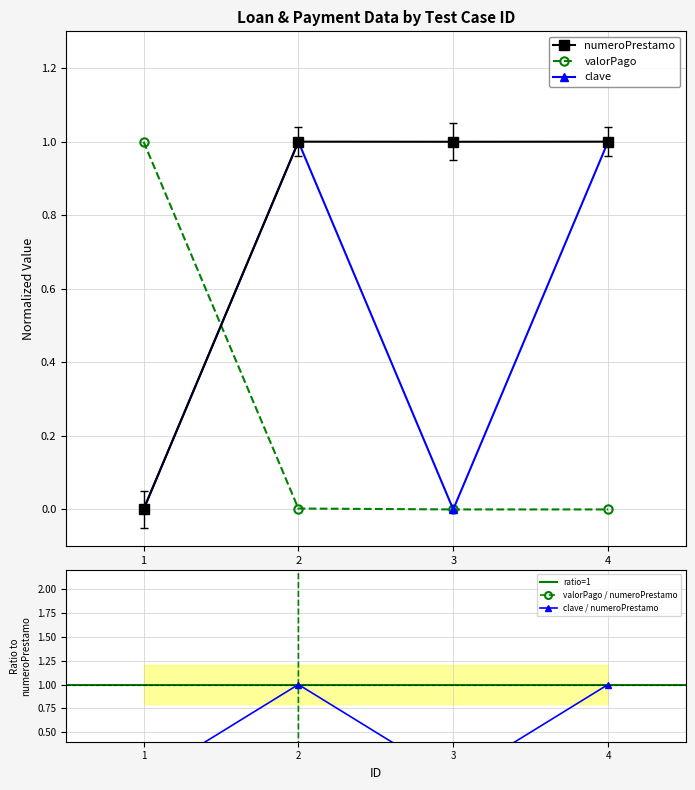

What is the approximate value of numeroPrestamo at 2?

1.0